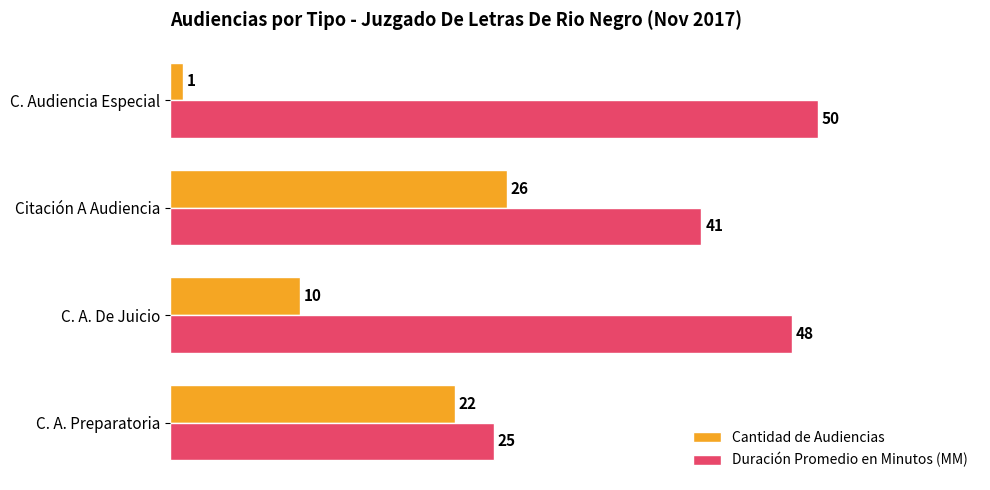

Which series has the largest total across all categories?

Duración Promedio en Minutos (MM)